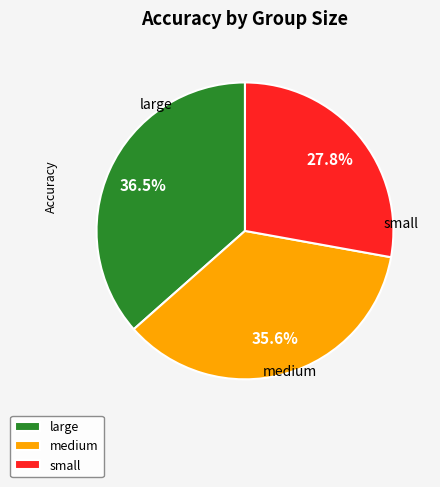

Is the sum of small and large greater than half?

Yes